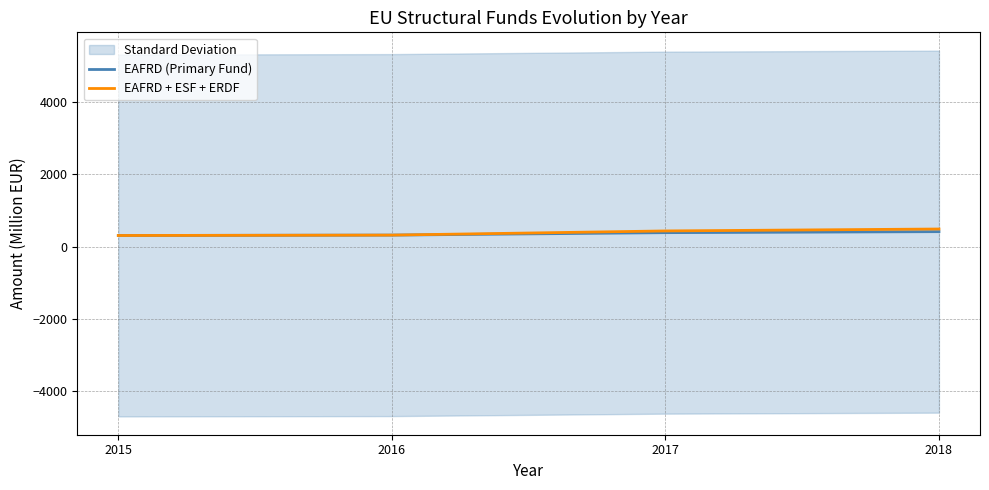

What is the difference between the EAFRD + ESF + ERDF values at 2016 and 2015?

10.6